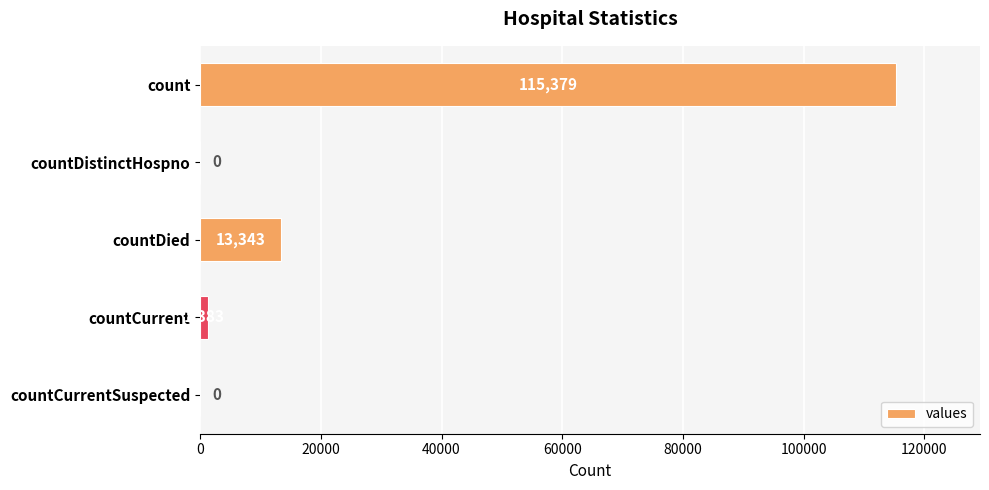

Are the bars horizontal?

Yes